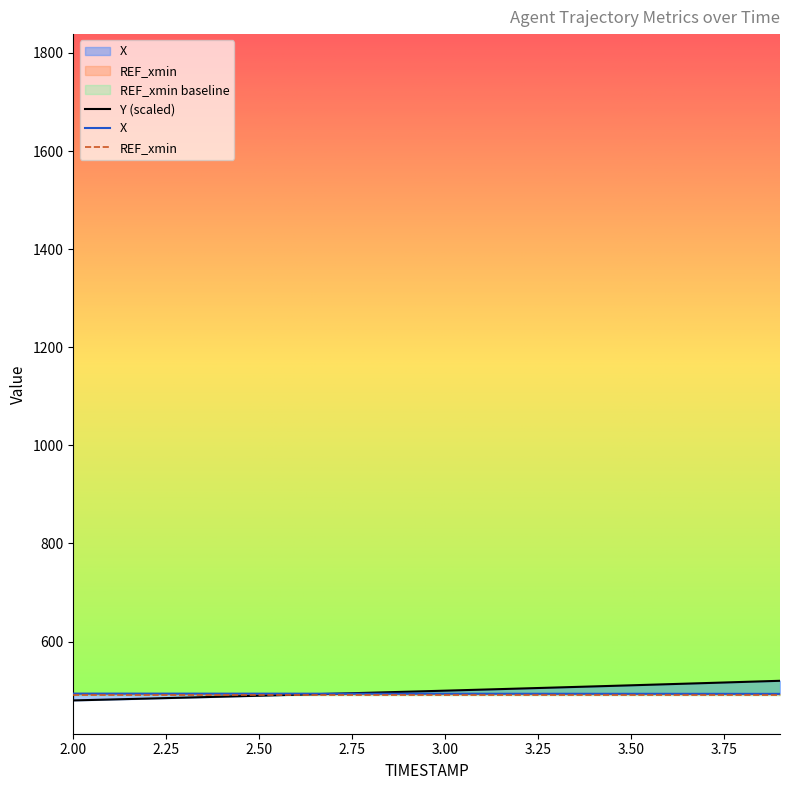

Reading left to right, what are all the values shown in this chart?

X: 493.9	493.9	493.8	493.8	493.8	493.8	493.7	493.7	493.7	493.7	493.6	493.6	493.6	493.5	493.5	493.5	493.4	493.4	493.4	493.3
Y: 480.0	481.9	483.8	485.7	487.6	489.6	491.6	493.6	495.7	497.8	499.9	502.0	504.2	506.4	508.6	510.8	513.1	515.4	517.7	520.0